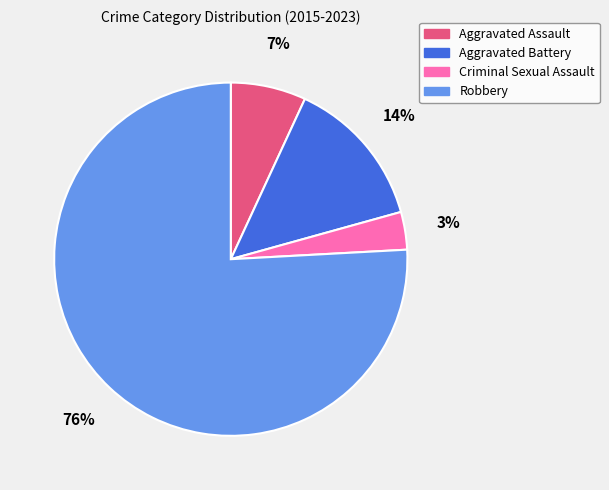

Is Robbery the majority of the pie?

Yes